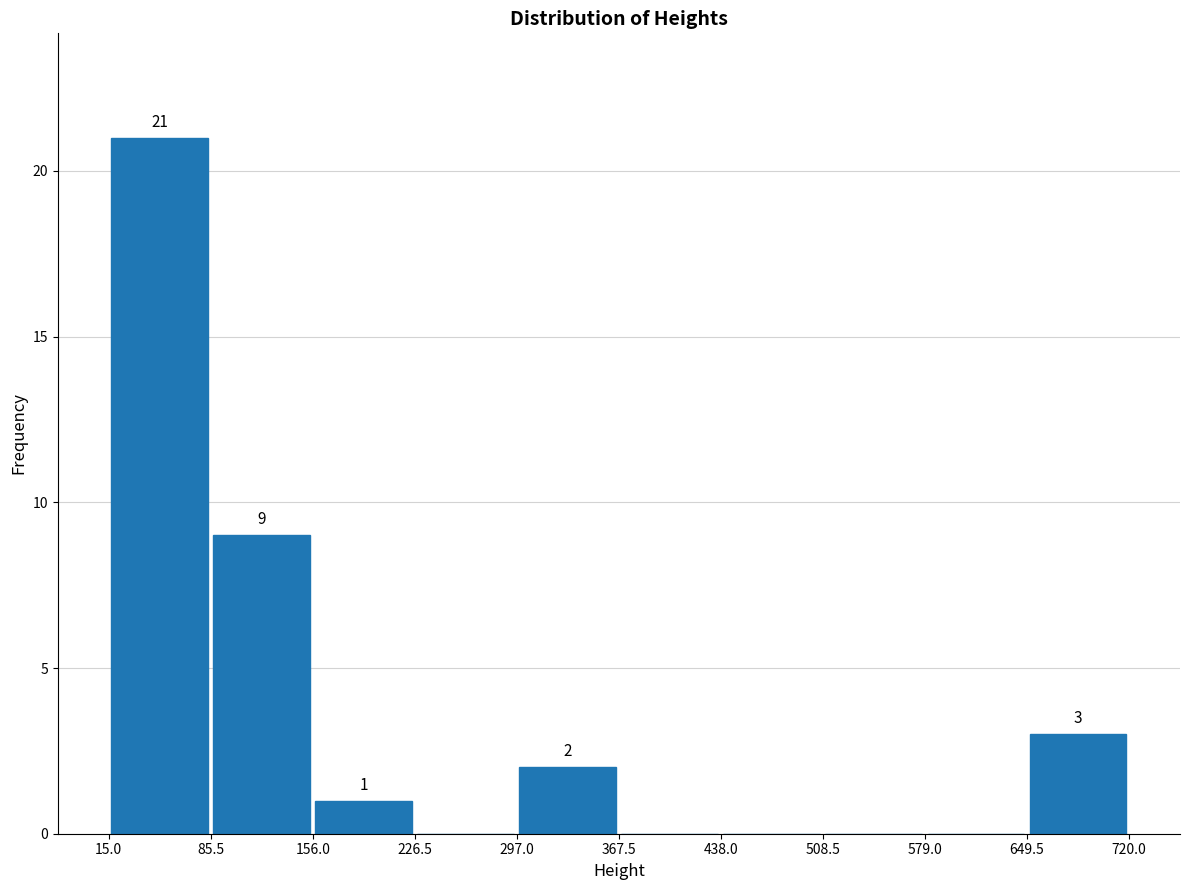

Which range on the x-axis has the tallest bar?

15.0 to 85.5